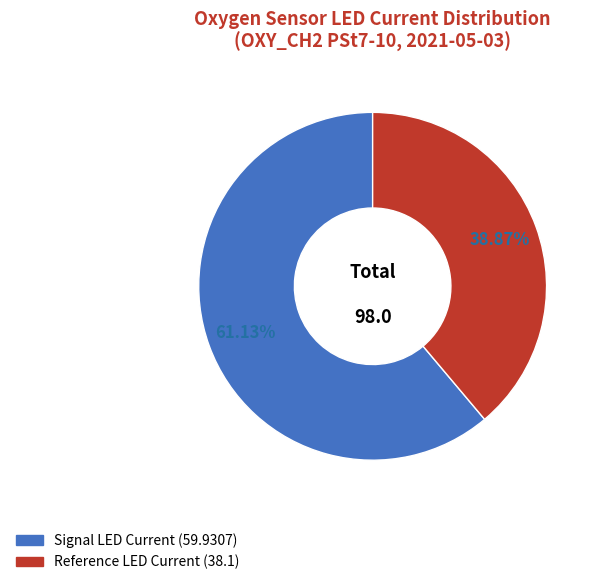

Is the sum of Reference LED Current and Signal LED Current greater than half?

Yes